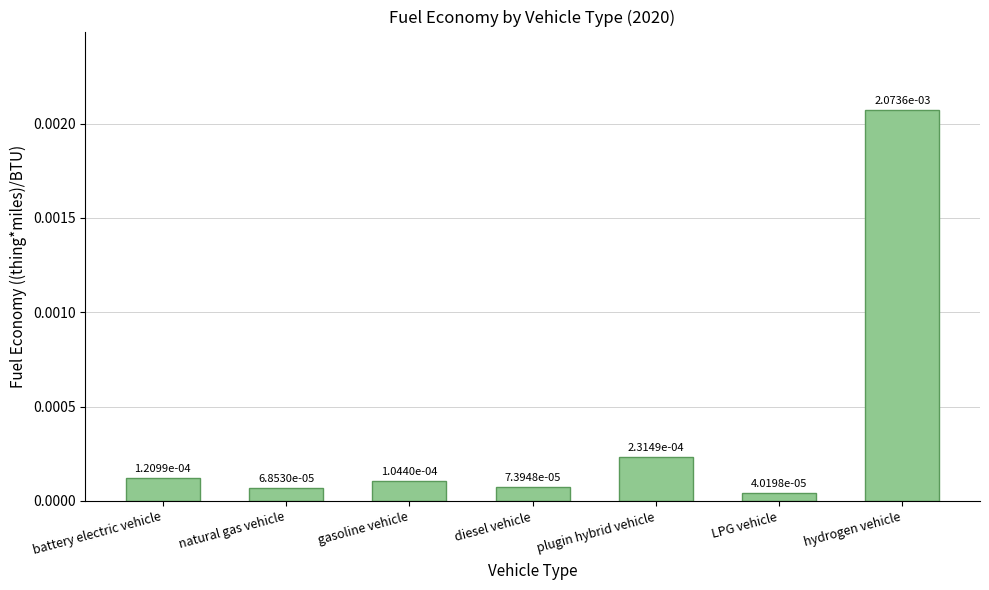

What position from the right is plugin hybrid vehicle?

3